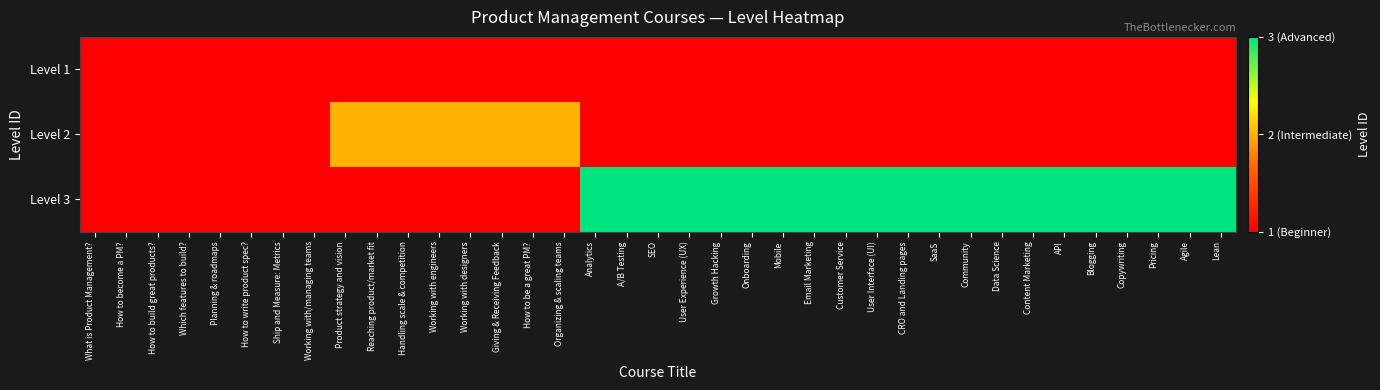

Which label corresponds to the smallest value in the chart?

Product strategy and vision